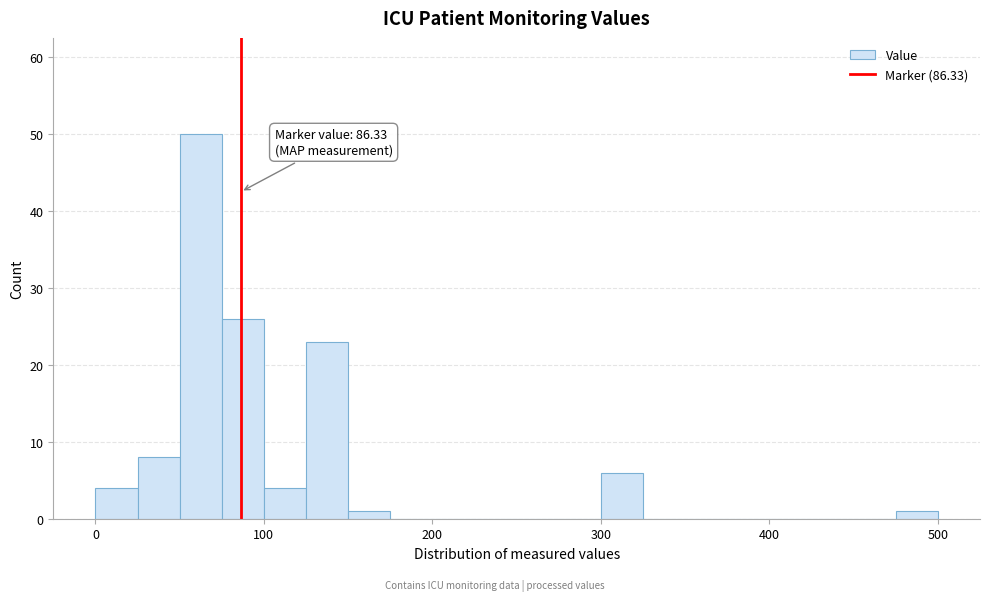

Read against the x-axis, roughly where is the centre of the tallest bar?

60